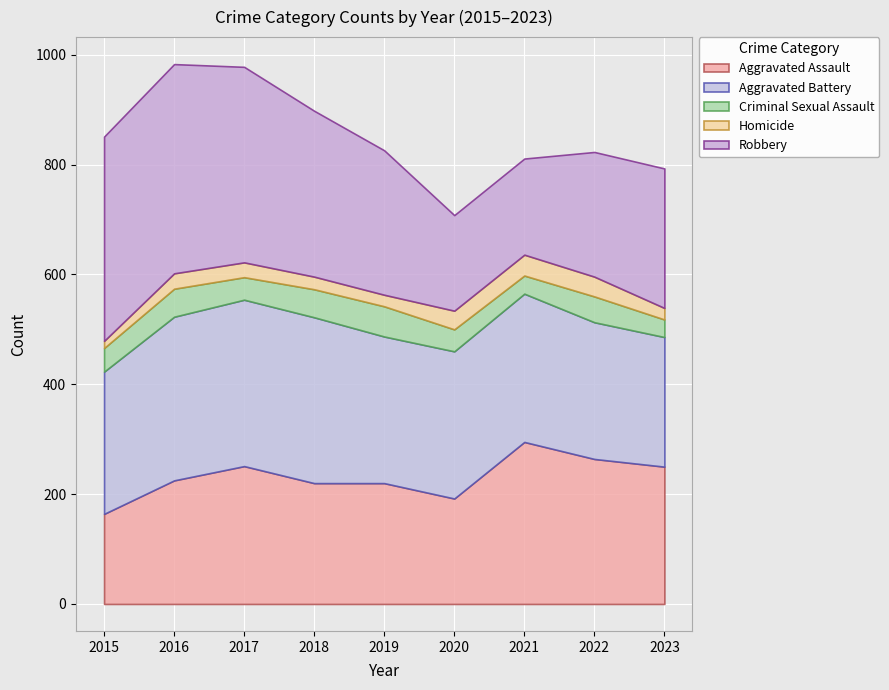

Between 2023 and 2015, which is larger?

2023